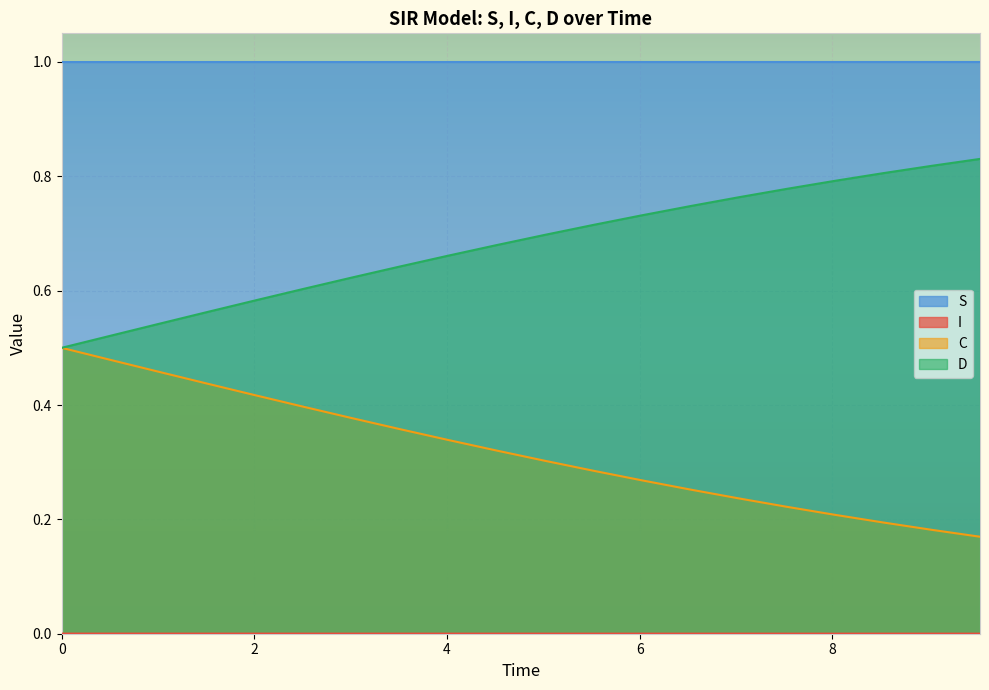

True or false: S and C intersect in this chart.

False